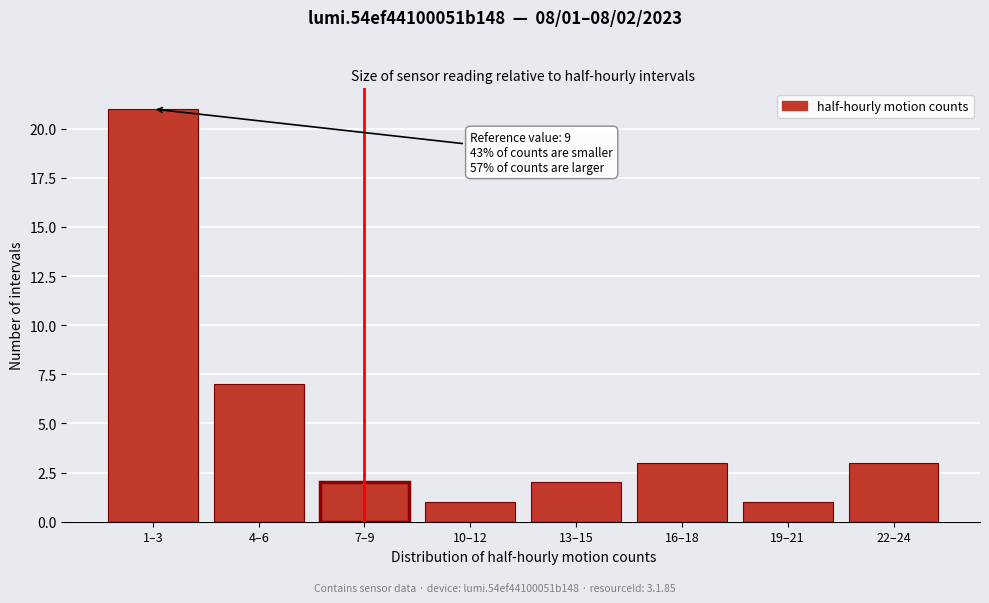

Reading left to right, transcribe all the data shown in this chart.

1–3=21	4–6=7	7–9=2	10–12=1	13–15=2	16–18=3	19–21=1	22–24=3